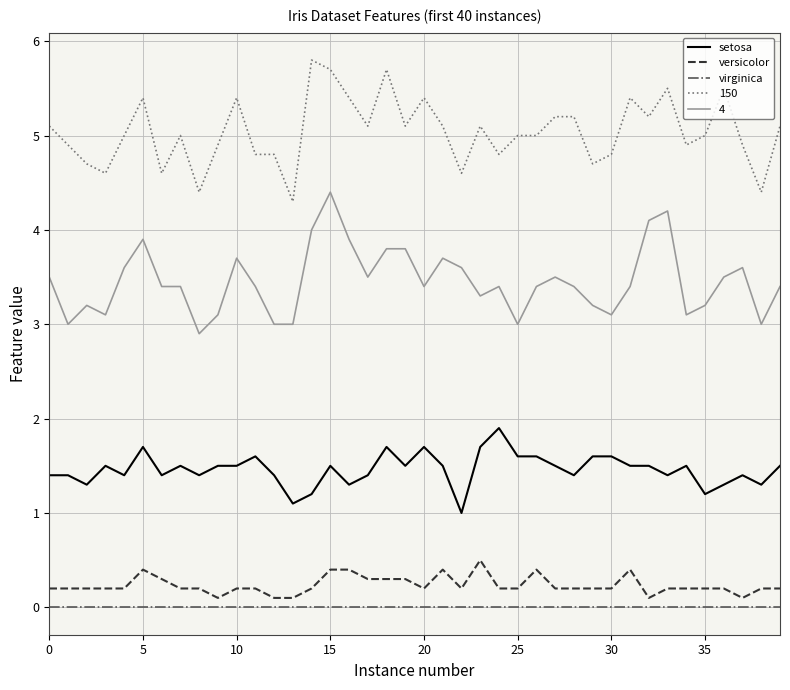

What is the greatest value displayed?

5.8